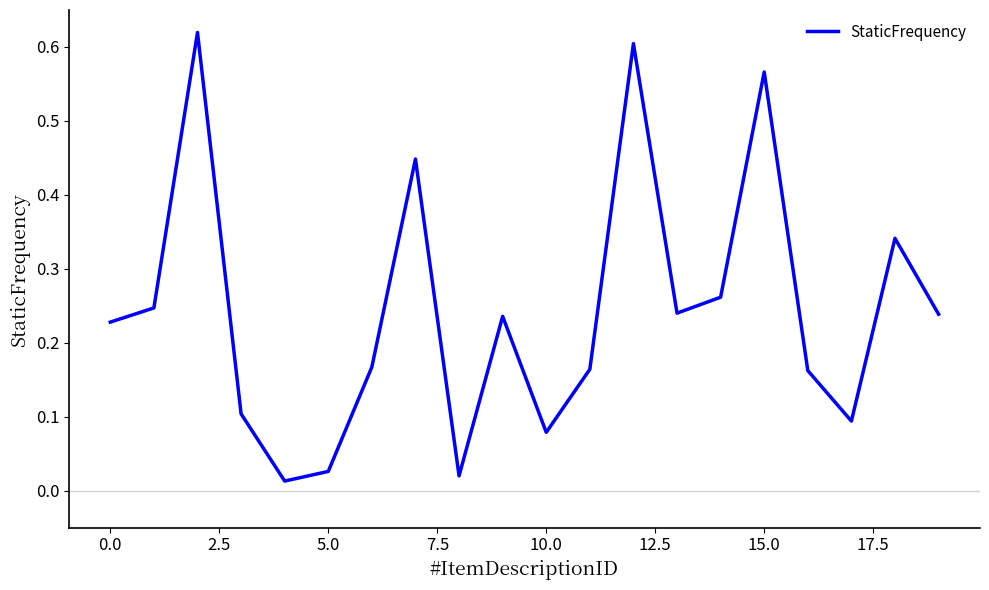

How many distinct data groups are displayed?

1